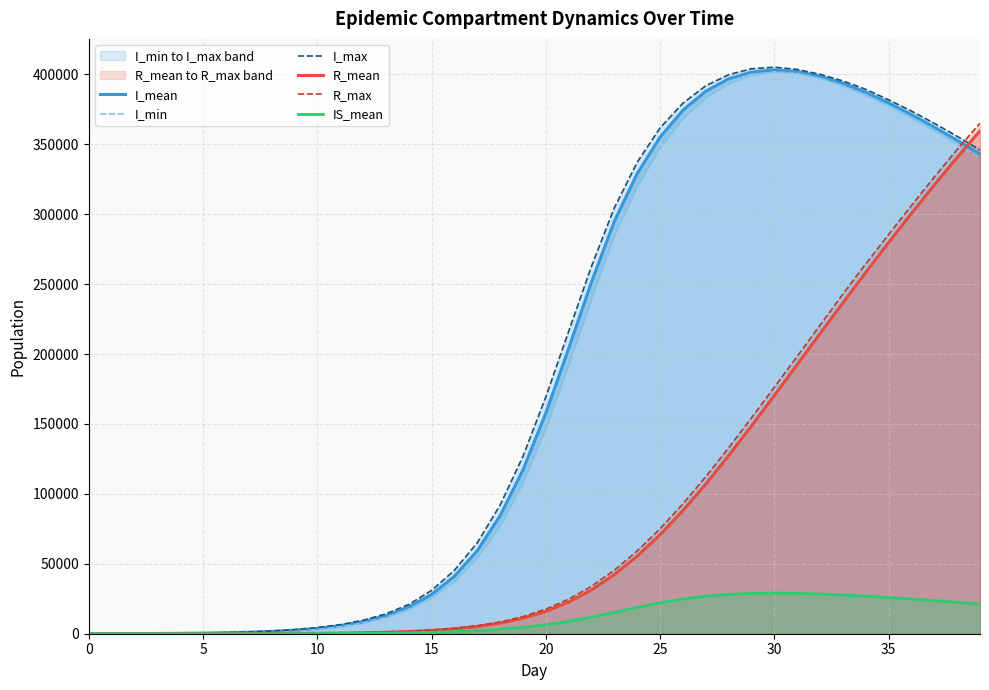

What is the maximum value for IS_mean?

29069.1